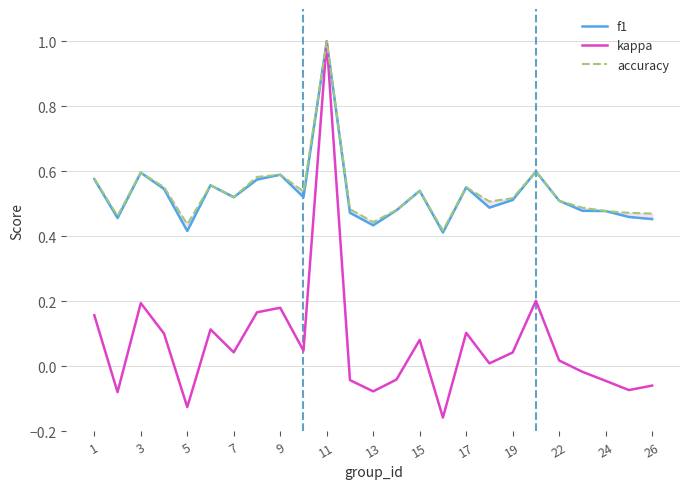

True or false: kappa has more than 2 interior local peaks.

True